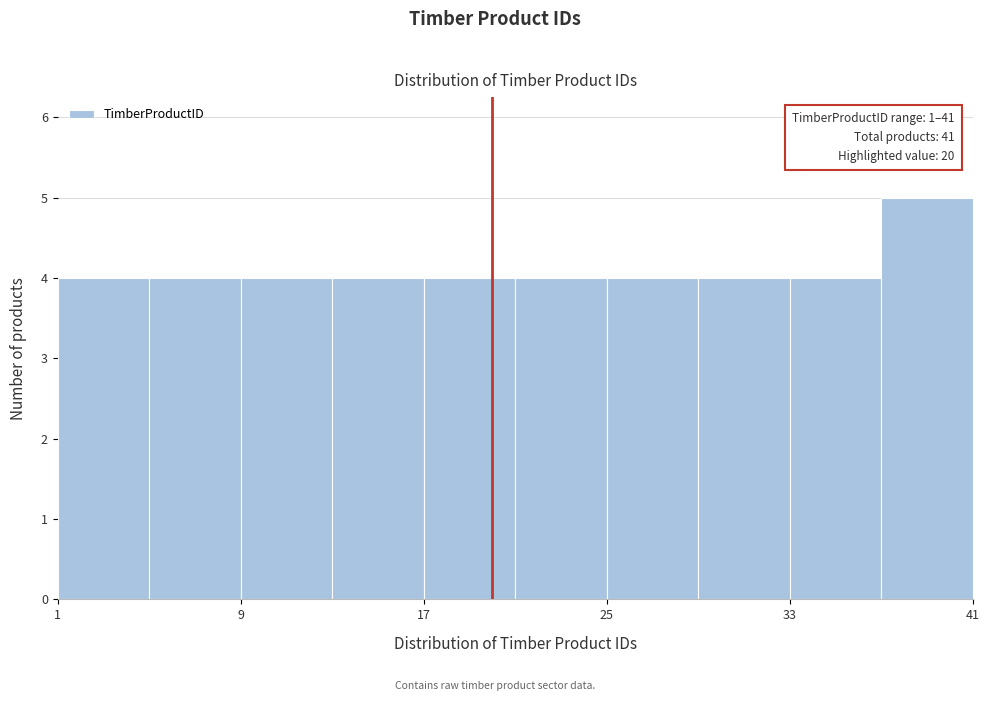

Which range on the x-axis has the tallest bar?

37 to 41